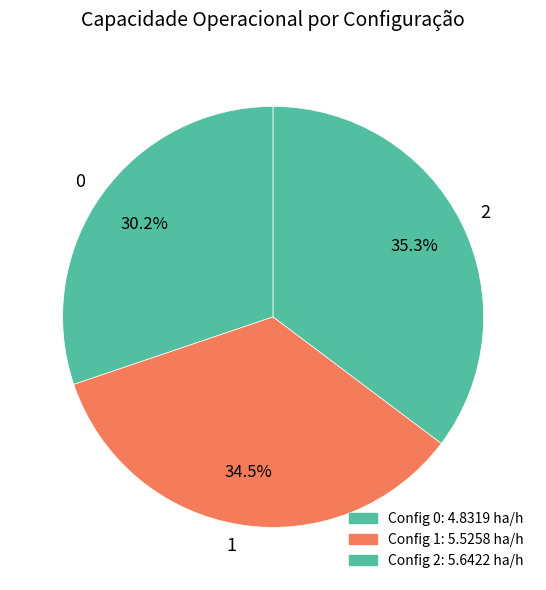

Does any single category account for the majority?

No